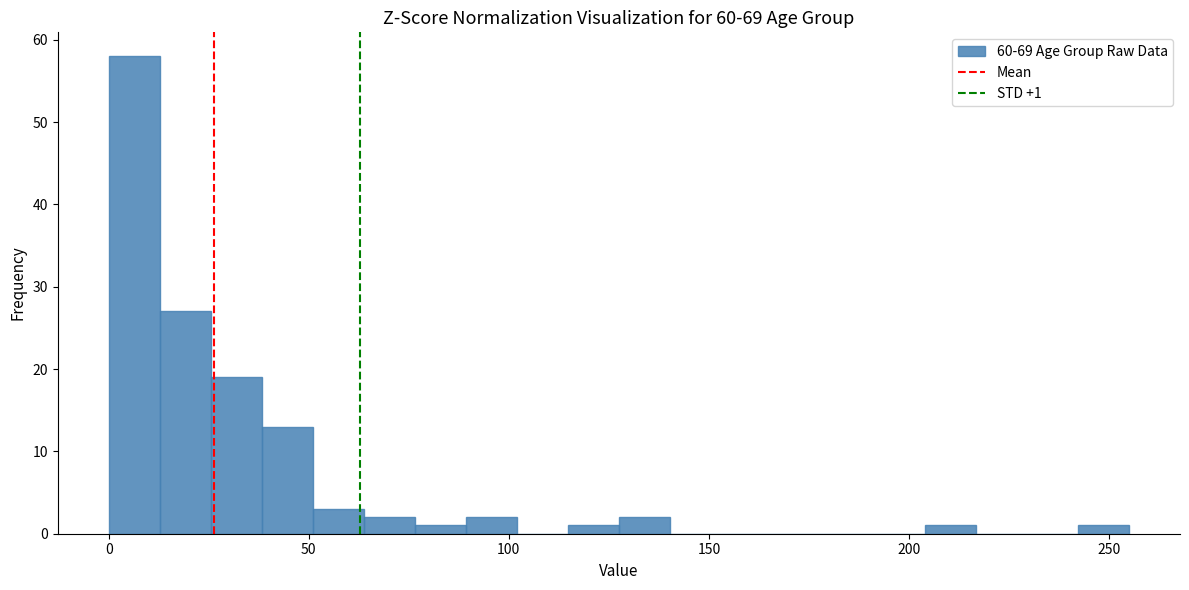

Read against the x-axis, roughly where is the centre of the tallest bar?

5